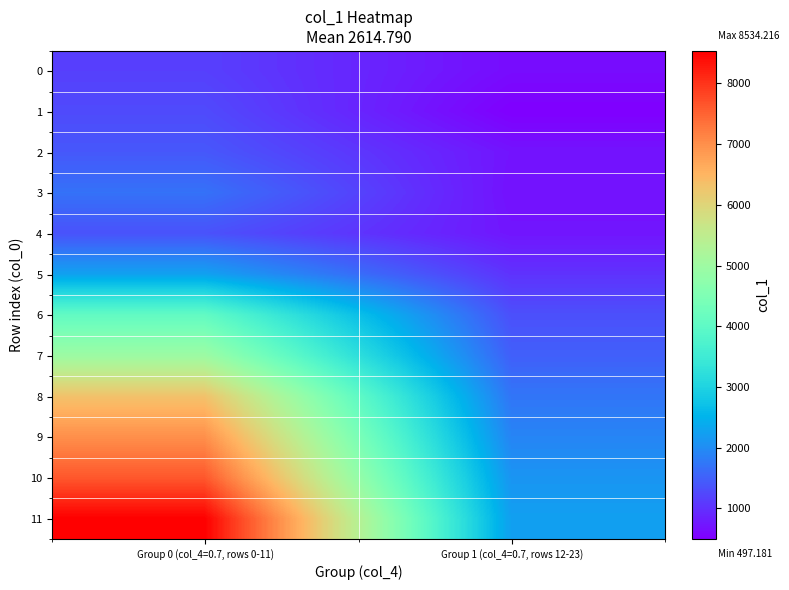

Which has a higher value, Group 1 (col_4=0.7, rows 12-23) or Group 0 (col_4=0.7, rows 0-11)?

Group 0 (col_4=0.7, rows 0-11)